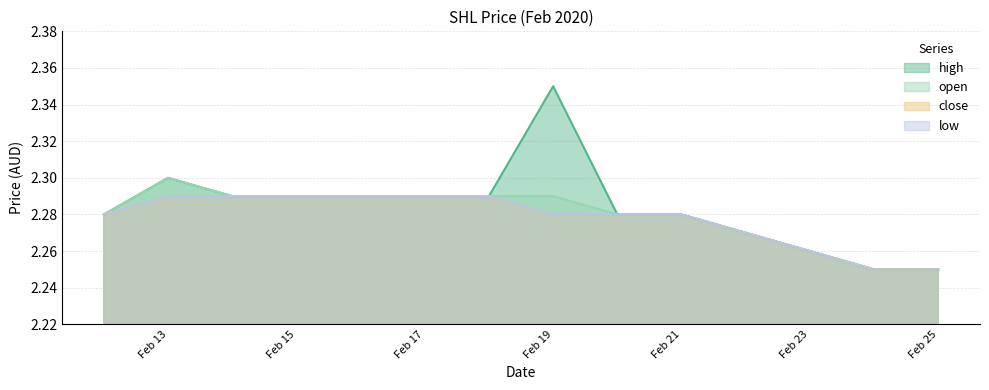

Reading right to left, transcribe all the data shown in this chart.

high: 2.2	2.2	2.3	2.3	2.4	2.3	2.3	2.3	2.3	2.3
open: 2.2	2.2	2.3	2.3	2.3	2.3	2.3	2.3	2.3	2.3
close: 2.2	2.2	2.3	2.3	2.3	2.3	2.3	2.3	2.3	2.3
low: 2.2	2.2	2.3	2.3	2.3	2.3	2.3	2.3	2.3	2.3